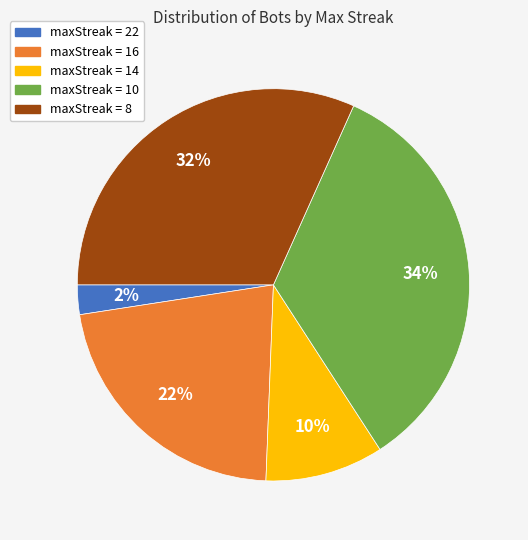

Is the sum of maxStreak = 10 and maxStreak = 14 greater than half?

No